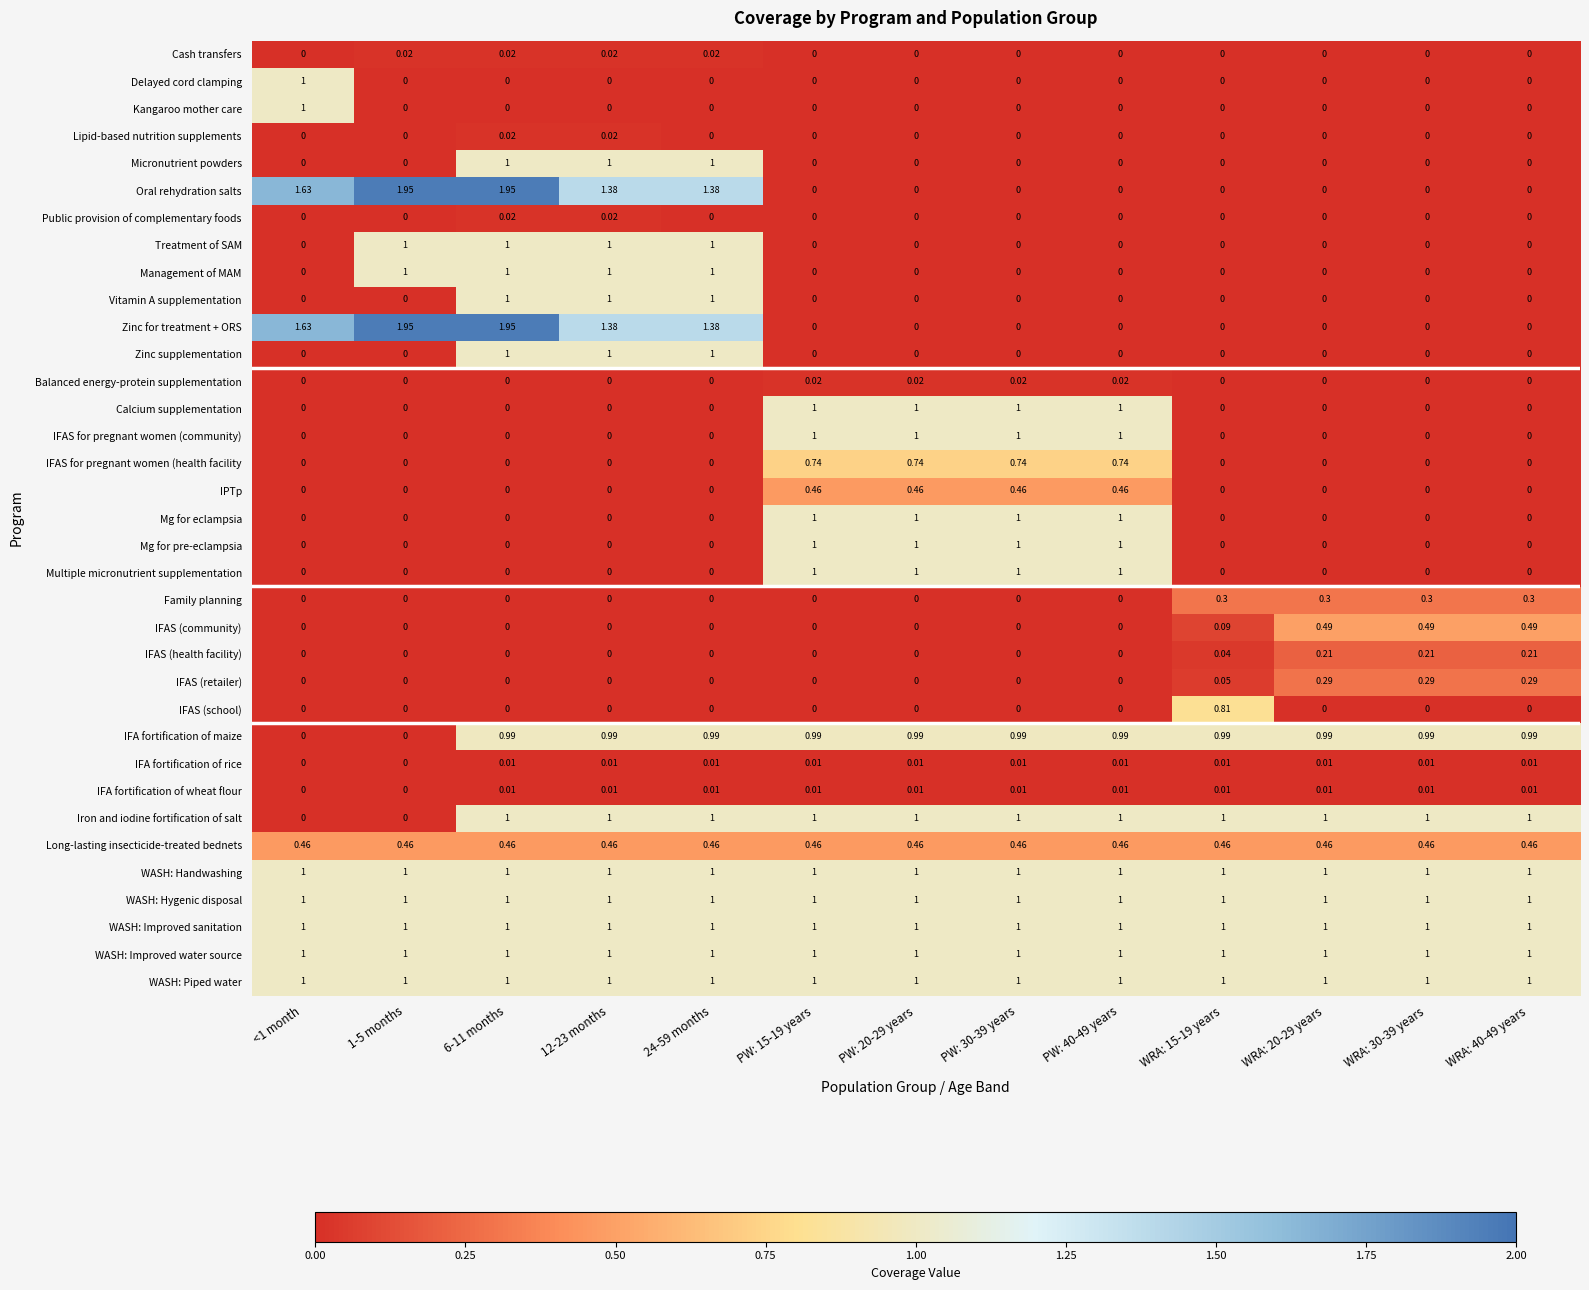

Is the value of Mg for eclampsia at WRA: 30-39 years greater than the value of IFA fortification of rice at WRA: 20-29 years?

No